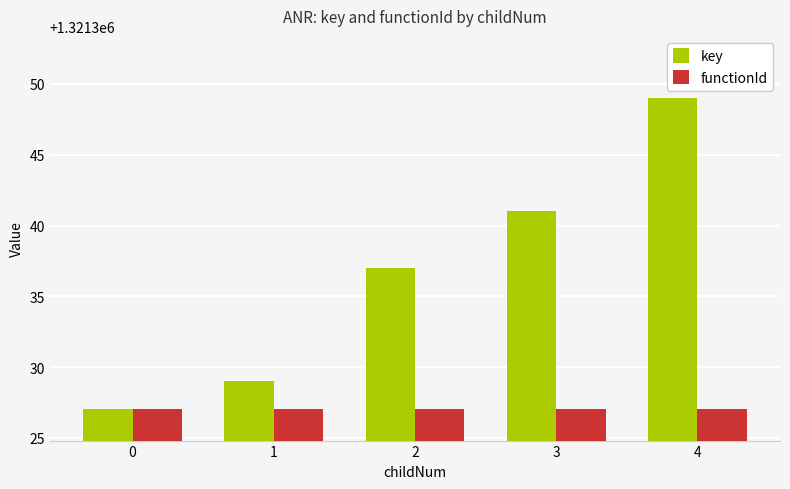

List the series in order of their peak value, lowest first.

functionId, key